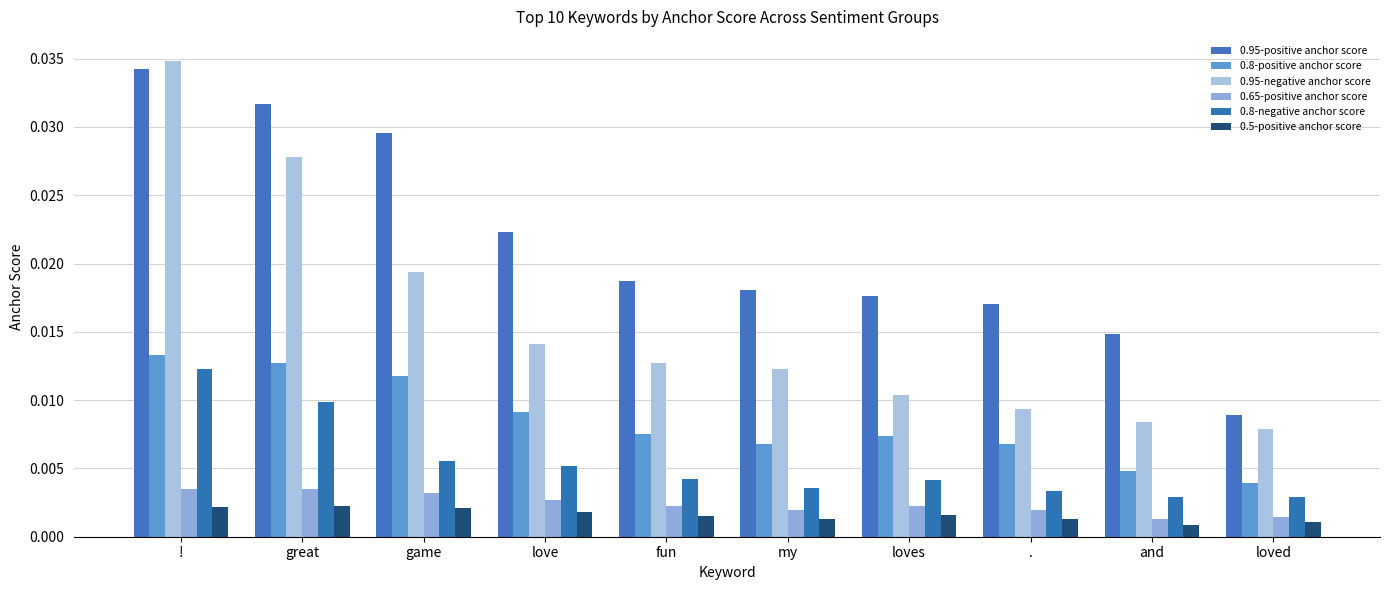

How many 0.65-positive anchor score values are between 0 and 1?

10